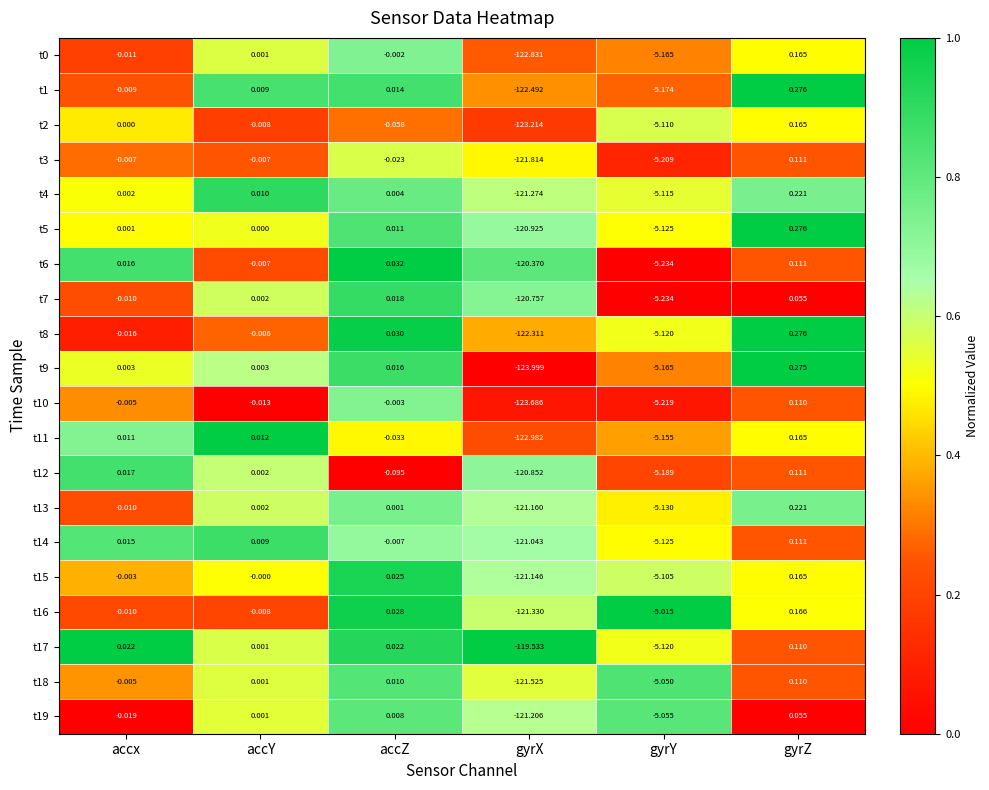

Which series has the widest spread of values?

t9